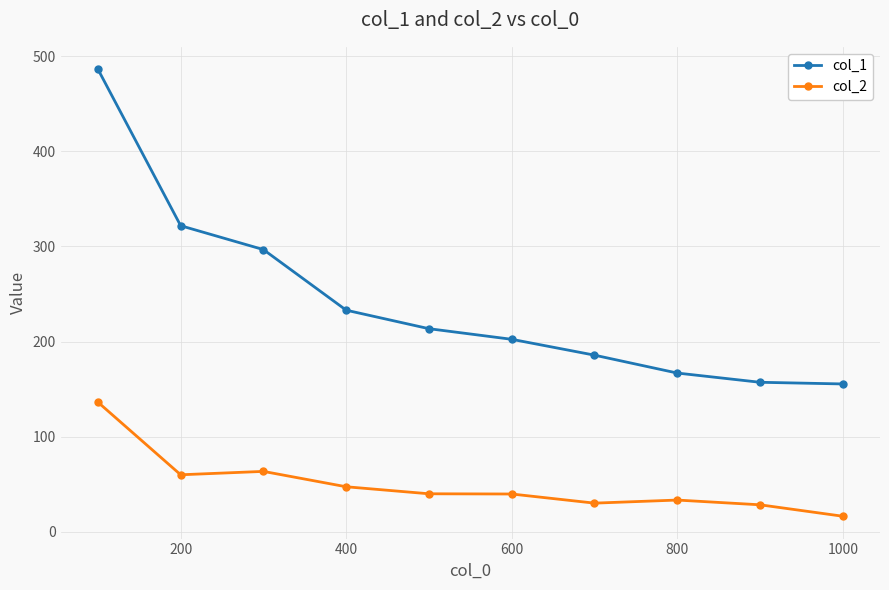

What is the difference between the second highest and second lowest values in the col_1 series?

164.5